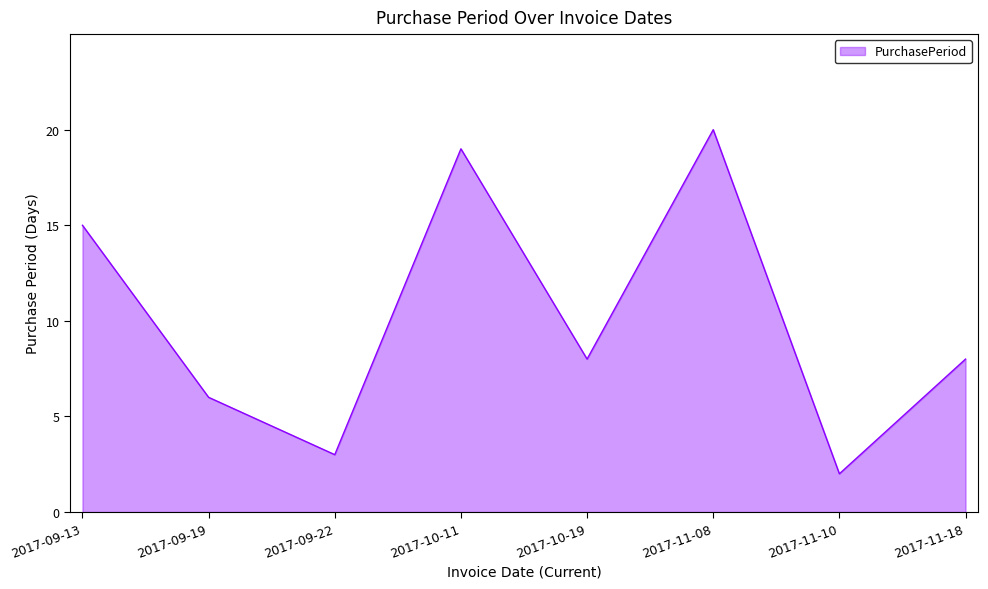

What is the difference between the maximum and minimum values?

18